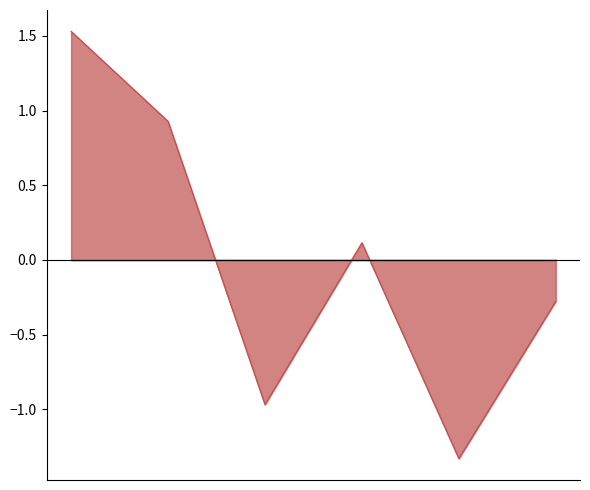

How many values are below zero?

3